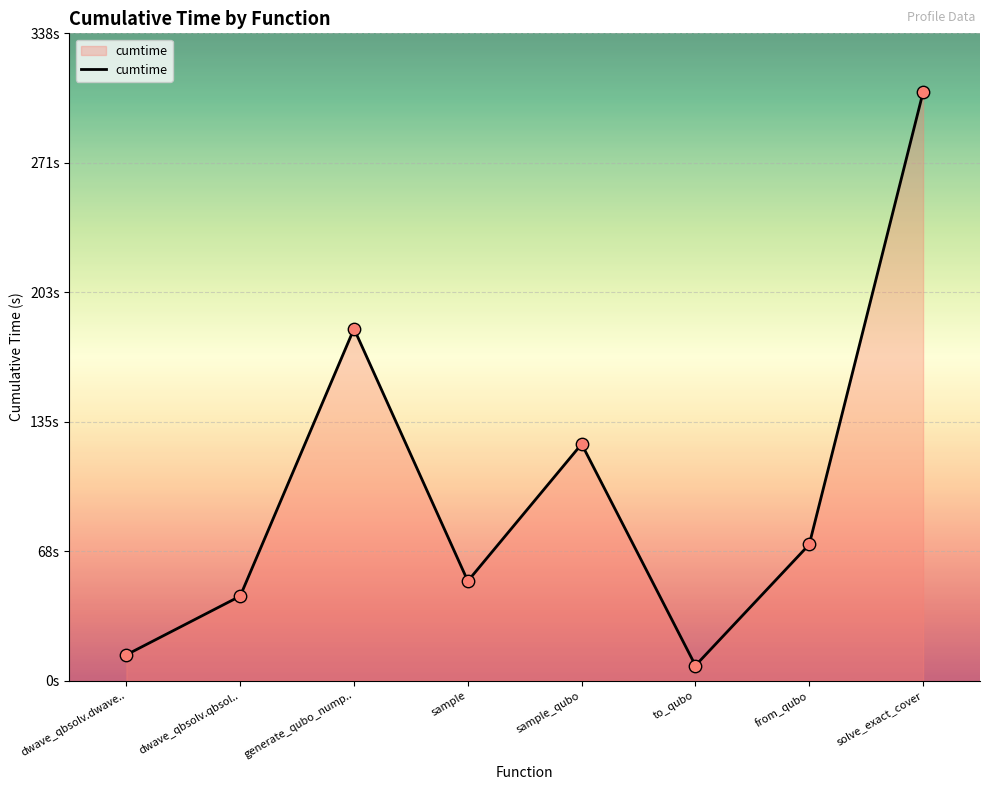

Does the chart have visible grid lines?

Yes